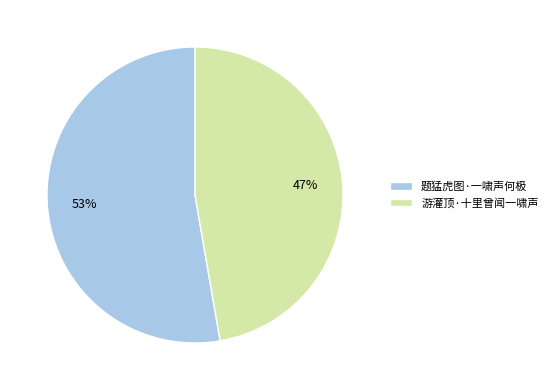

The 题猛虎图·一啸声何极 slice represents 46% of the pie. True or false?

False